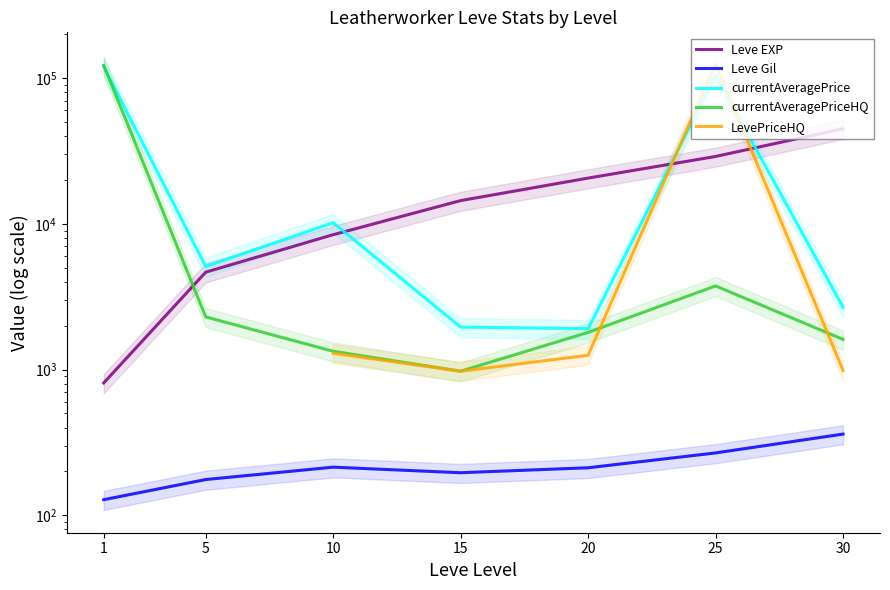

Is the value of currentAveragePriceHQ at 10 greater than the value of Leve Gil at 1?

Yes